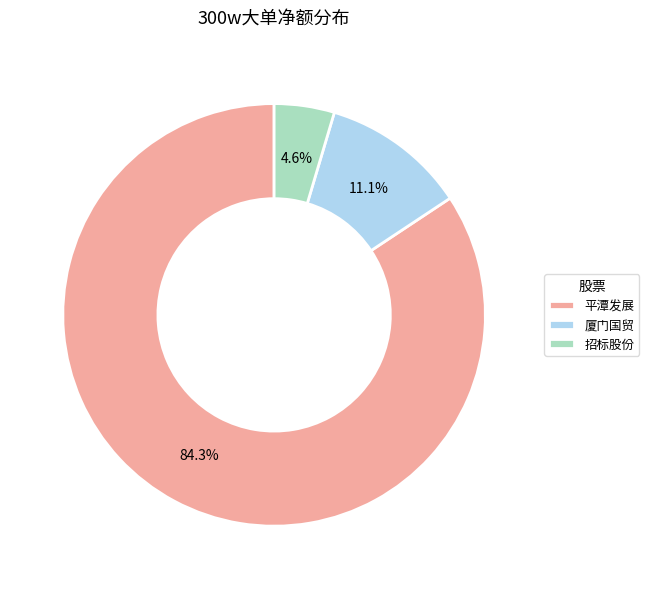

What is the ratio of the value at 平潭发展 to the value at 厦门国贸?

7.6